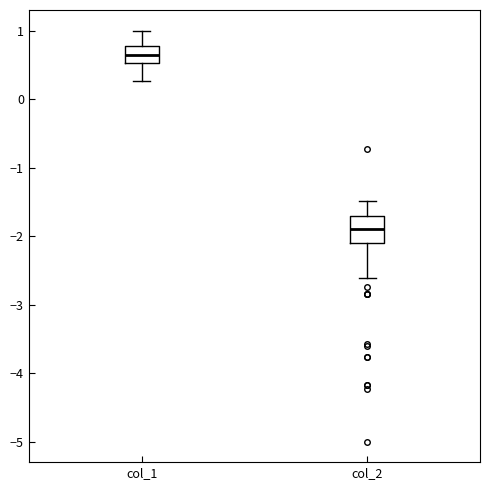

Reading left to right, transcribe this box plot: for each box, give where its median line is, the range the box spans, and where its two whiskers end, as read against the y-axis. The values are not printed on the chart, so give them approximately, as read against the axis.

col_1: median 0.7, box 0.5 to 0.8, whiskers 0.3 to 1.0
col_2: median -1.9, box -2.1 to -1.7, whiskers -2.6 to -1.5